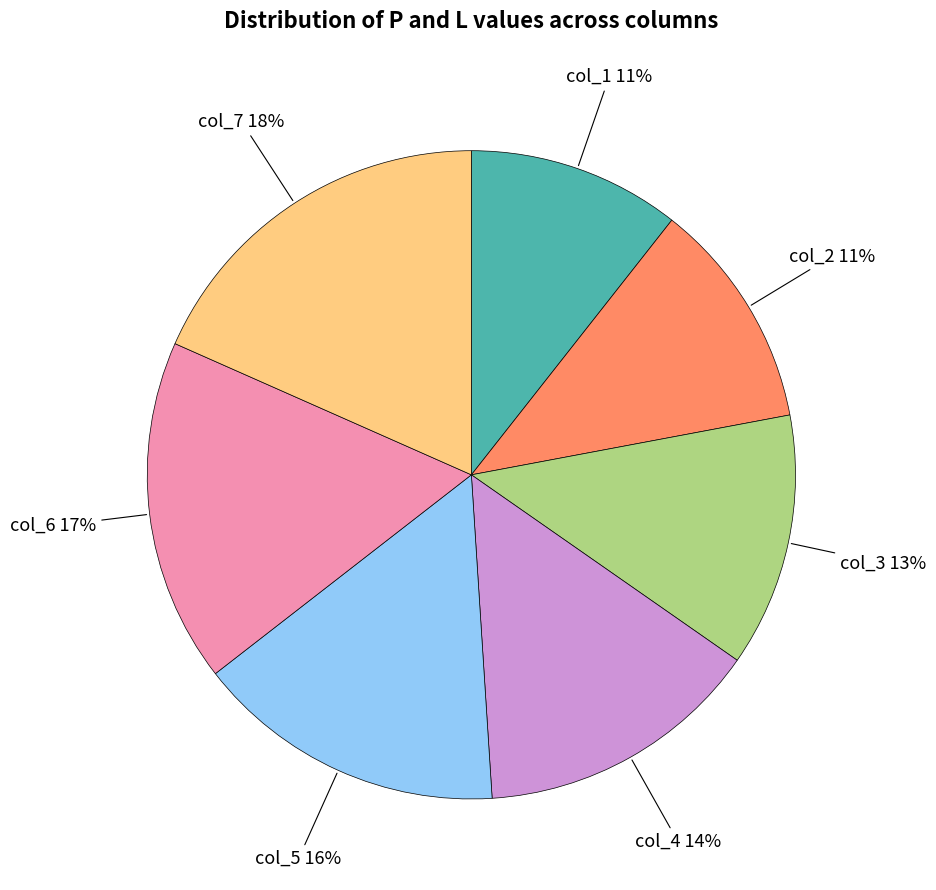

To the nearest percent, what is the average slice percentage?

14%